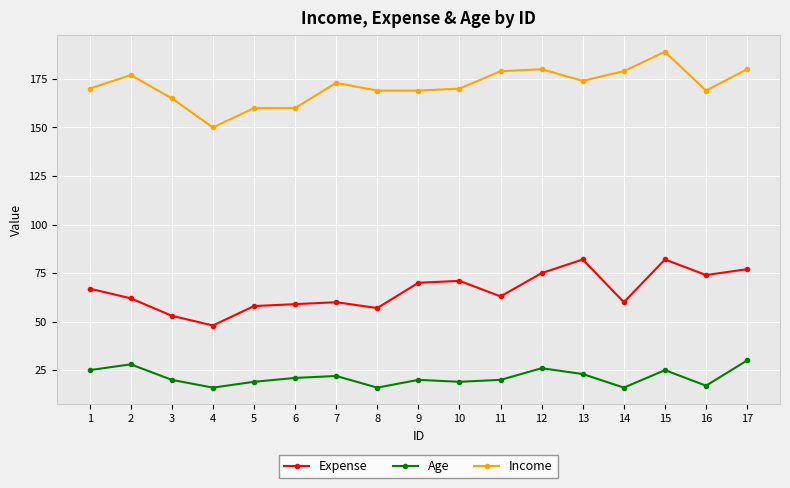

The value of Income at 14 is 179. True or false?

True